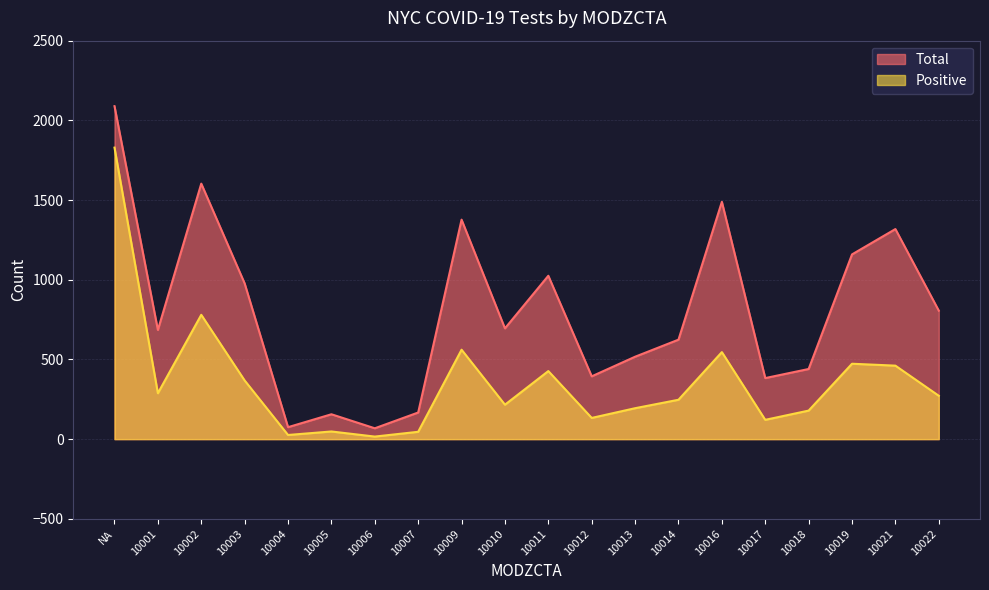

Reading right to left, transcribe all the data shown in this chart.

Total: 806	1318	1159	440	383	1489	624	517	394	1025	695	1377	167	68	156	75	977	1603	685	2089
Positive: 272	461	473	179	121	546	247	194	133	427	216	561	46	16	48	26	368	780	288	1829